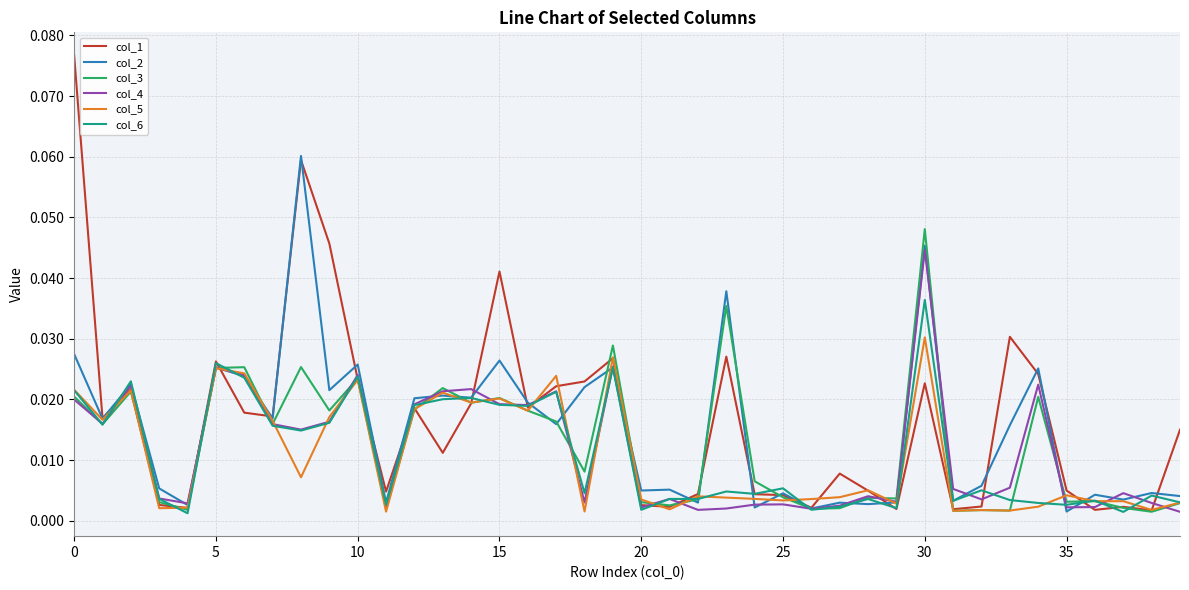

Which series has the largest range (max minus min)?

col_1